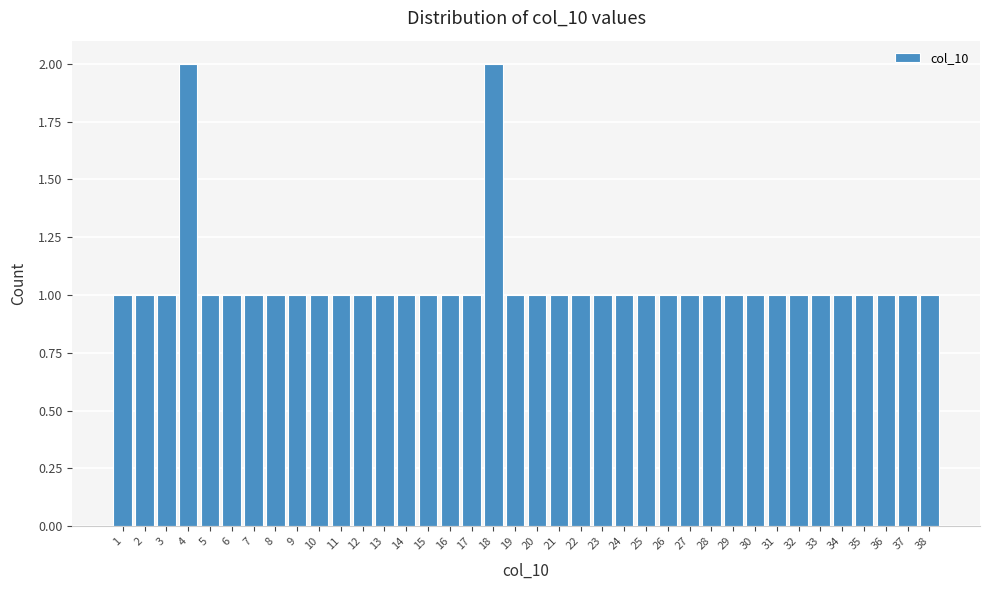

What is the height of the bar covering 18.5 to 19.5 on the x-axis? The values are not printed on the chart, so give them approximately, as read against the axis.

1